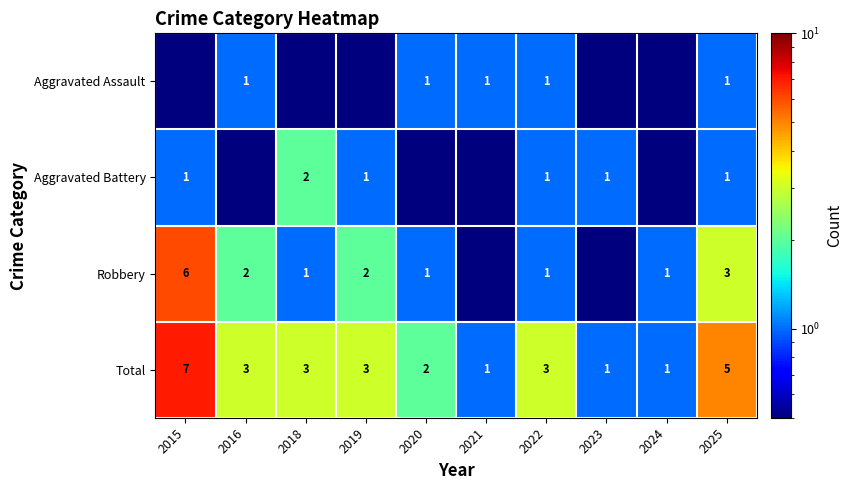

Is the value of Aggravated Battery at 2023 greater than the value of Total at 2015?

No